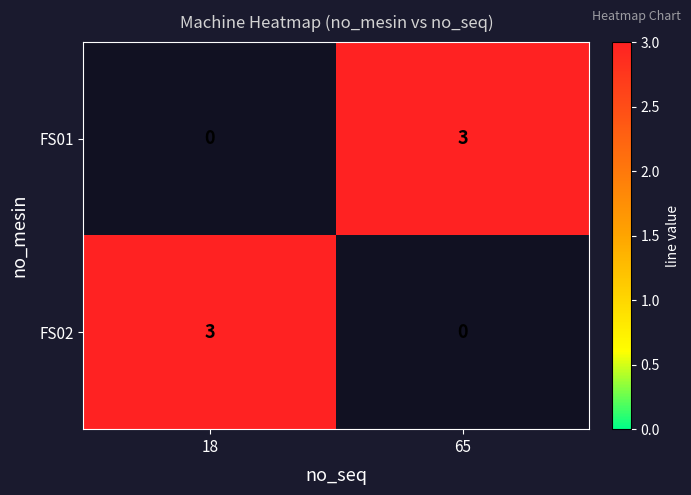

Is it true that FS01 equals 3 at 65?

True